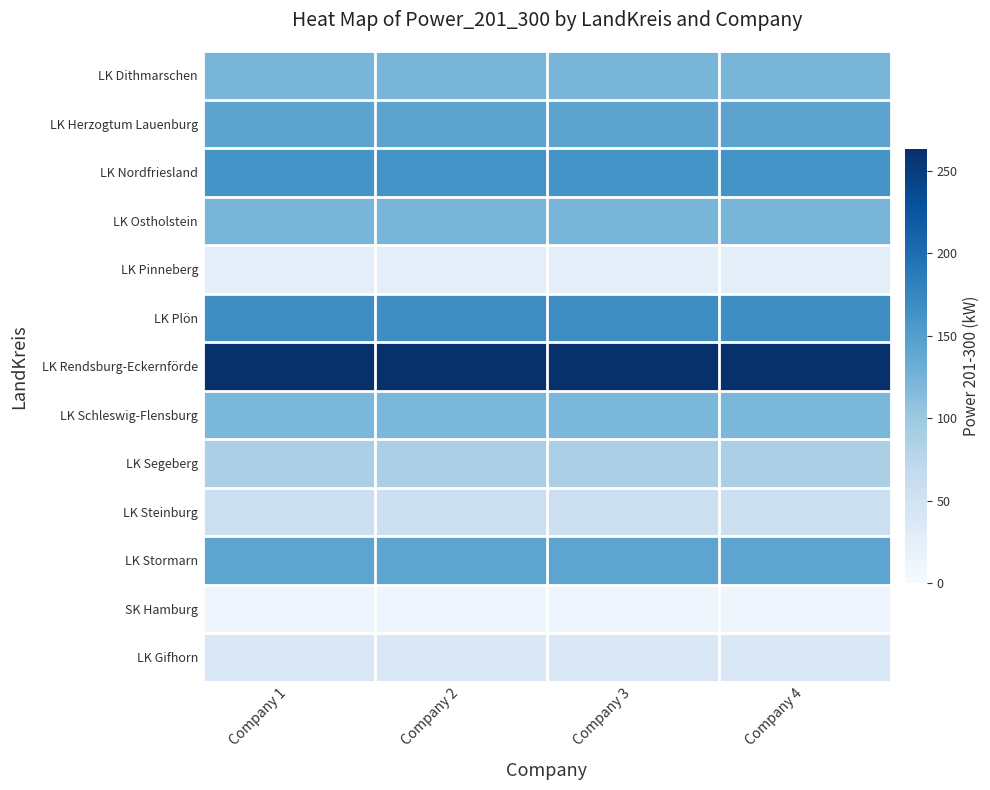

Reading right to left, transcribe all the data shown in this chart.

LK Dithmarschen: Company 4=123	Company 3=123	Company 2=123	Company 1=123
LK Herzogtum Lauenburg: Company 4=143	Company 3=143	Company 2=143	Company 1=143
LK Nordfriesland: Company 4=162	Company 3=162	Company 2=162	Company 1=162
LK Ostholstein: Company 4=123	Company 3=123	Company 2=123	Company 1=123
LK Pinneberg: Company 4=25	Company 3=25	Company 2=25	Company 1=25
LK Plön: Company 4=168	Company 3=168	Company 2=168	Company 1=168
LK Rendsburg-Eckernförde: Company 4=263	Company 3=263	Company 2=263	Company 1=263
LK Schleswig-Flensburg: Company 4=121	Company 3=121	Company 2=121	Company 1=121
LK Segeberg: Company 4=88	Company 3=88	Company 2=88	Company 1=88
LK Steinburg: Company 4=57	Company 3=57	Company 2=57	Company 1=57
LK Stormarn: Company 4=142	Company 3=142	Company 2=142	Company 1=142
SK Hamburg: Company 4=11	Company 3=11	Company 2=11	Company 1=11
LK Gifhorn: Company 4=37	Company 3=37	Company 2=37	Company 1=37